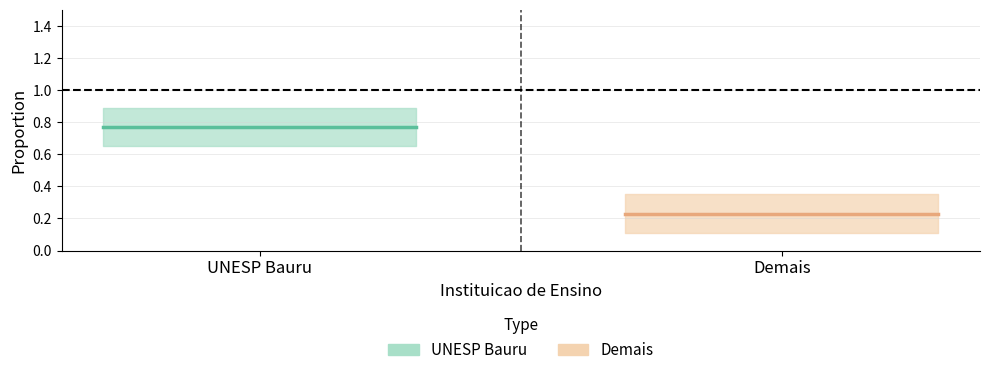

What position from the left is UNESP Bauru?

1